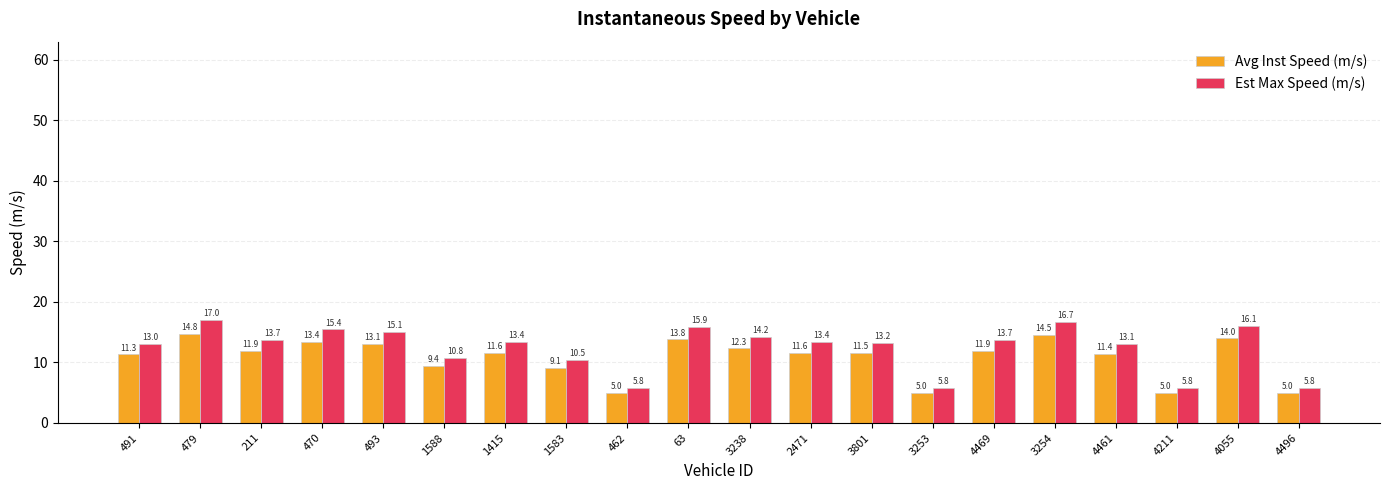

What is the smallest value displayed?

5.0